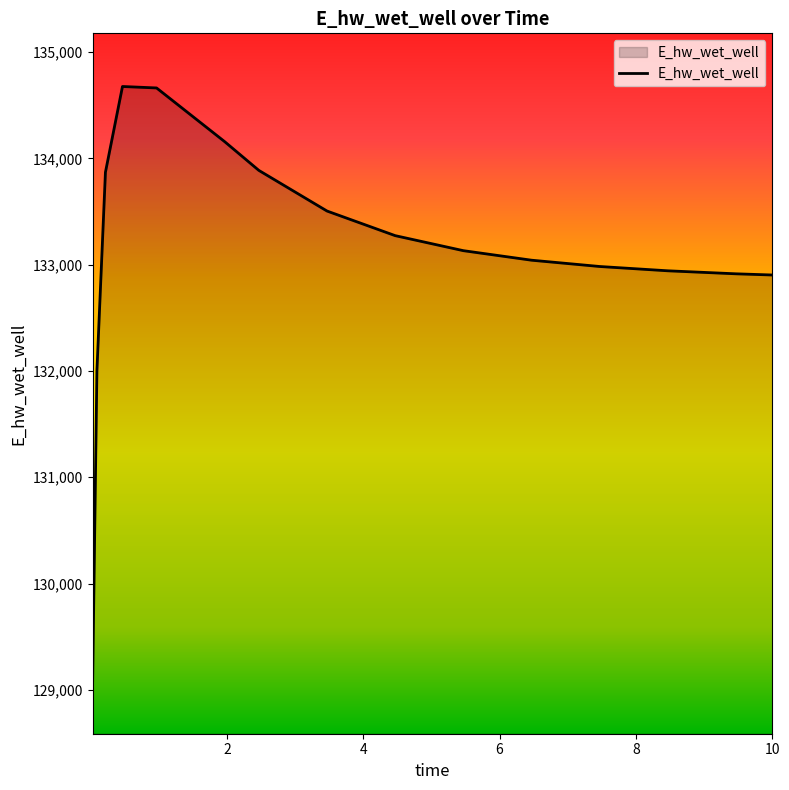

What is the difference between the maximum and minimum values?

5587.6